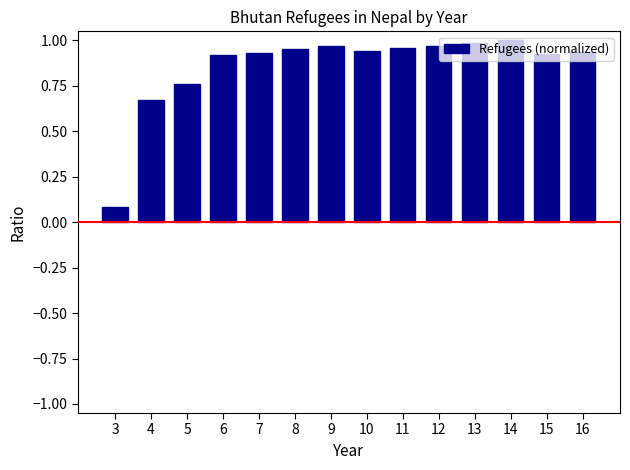

At which label is the value closest to 0?

3